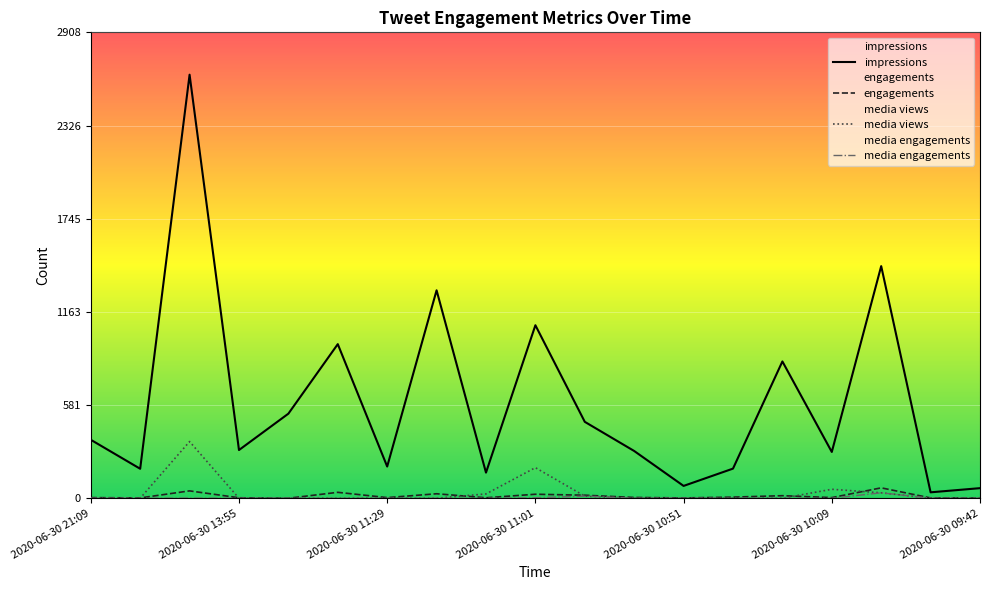

Count the number of categories in the chart.

19